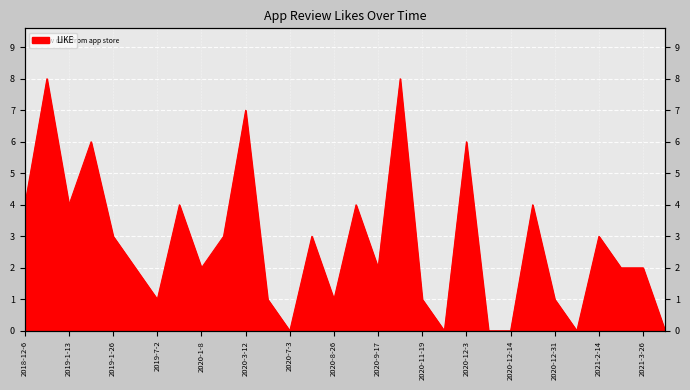

What is the label of the 27th point from the left?

2021-2-14